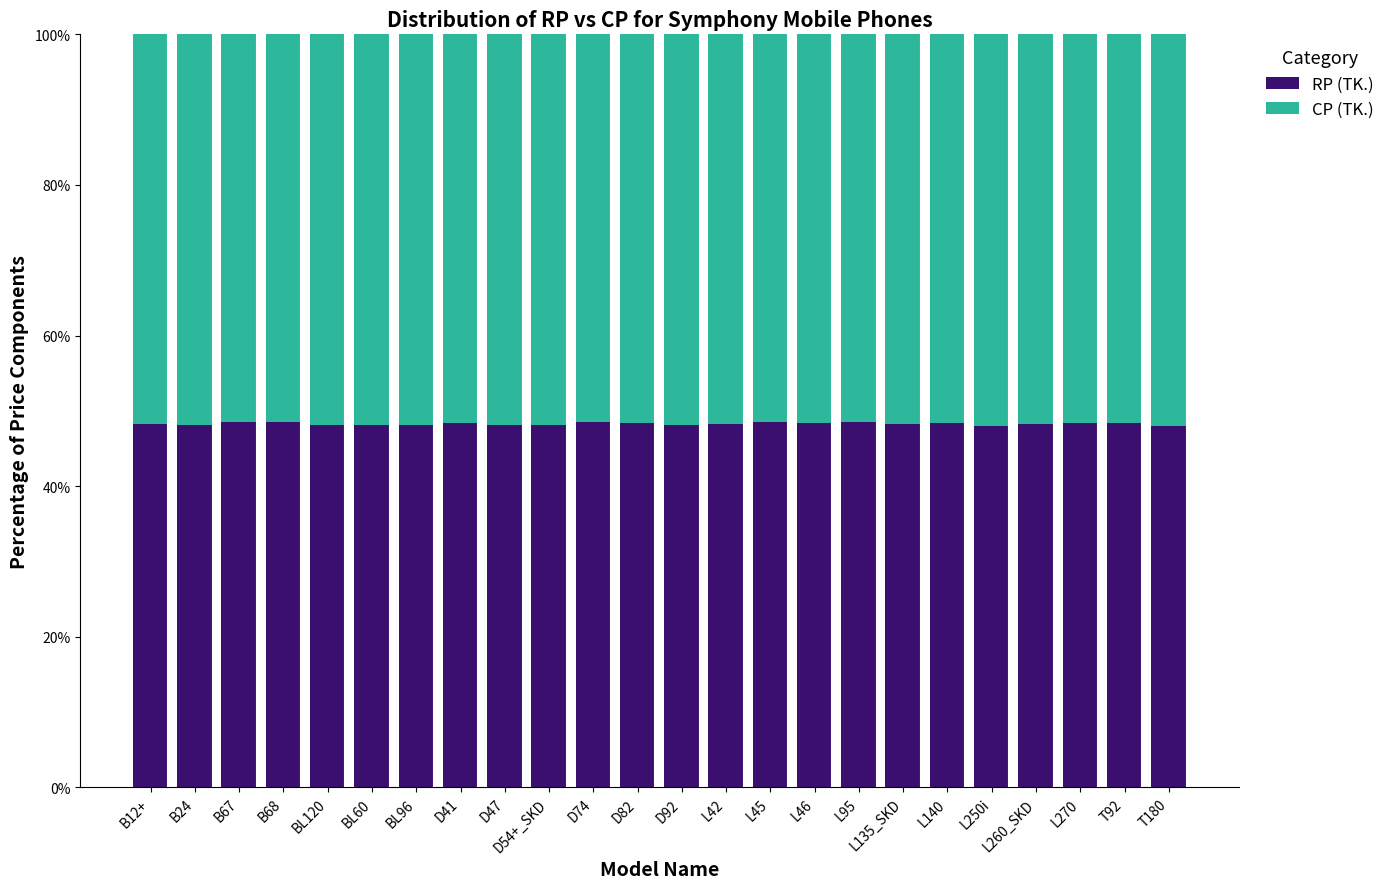

What is the average value of the RP (TK.) series?

48.3